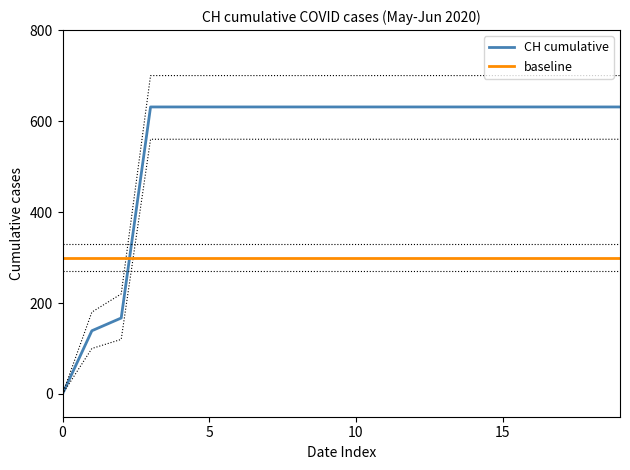

True or false: baseline has a value of 512 at 5.

False